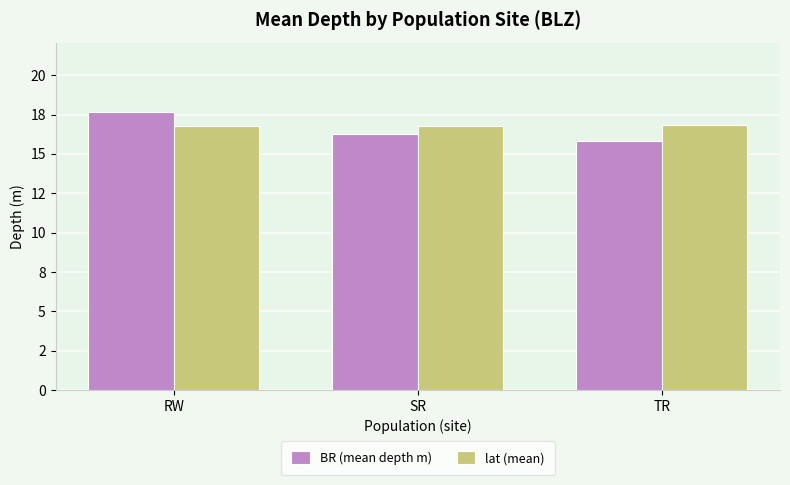

Does the chart contain any negative values?

No